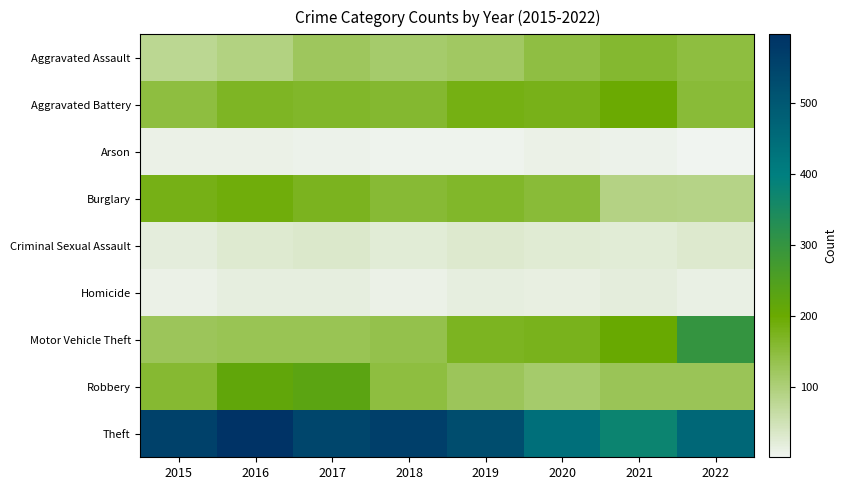

What is the minimum value shown in the chart?

1